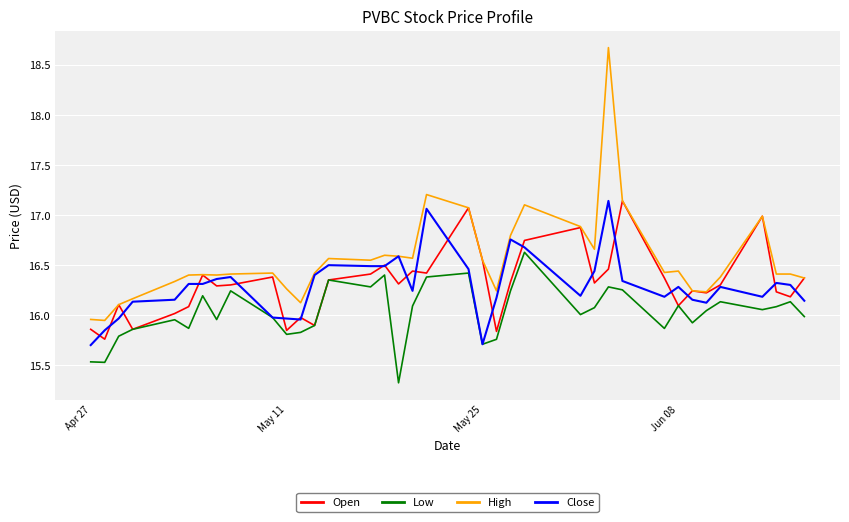

How many lines are shown in the chart?

4